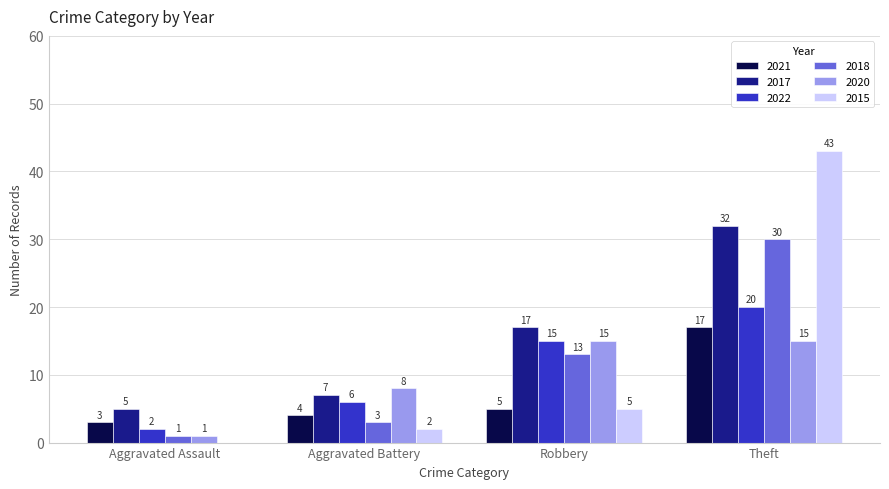

Are the bars horizontal?

No